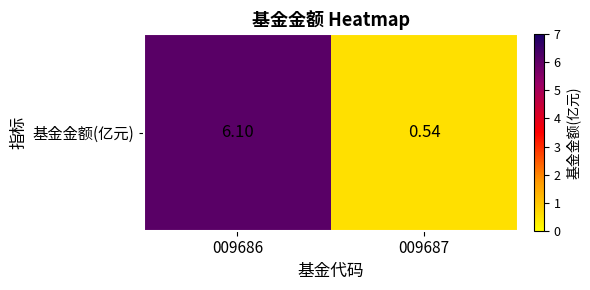

At which category does the chart reach its peak across all series?

009686